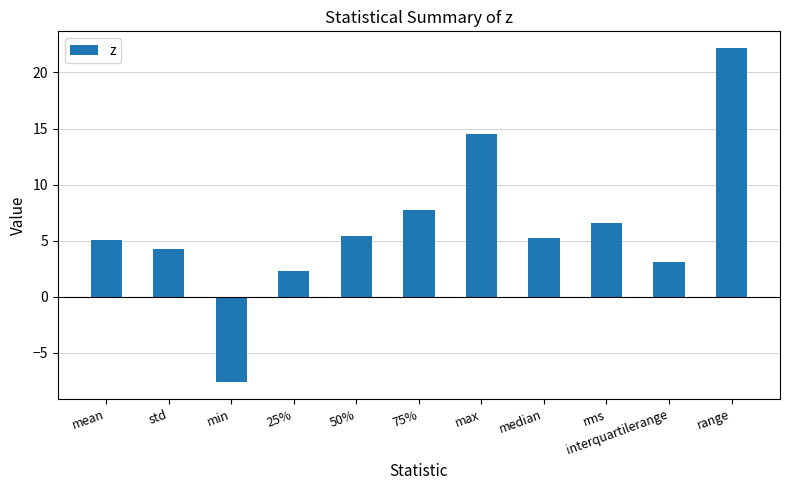

How many distinct data groups are displayed?

1